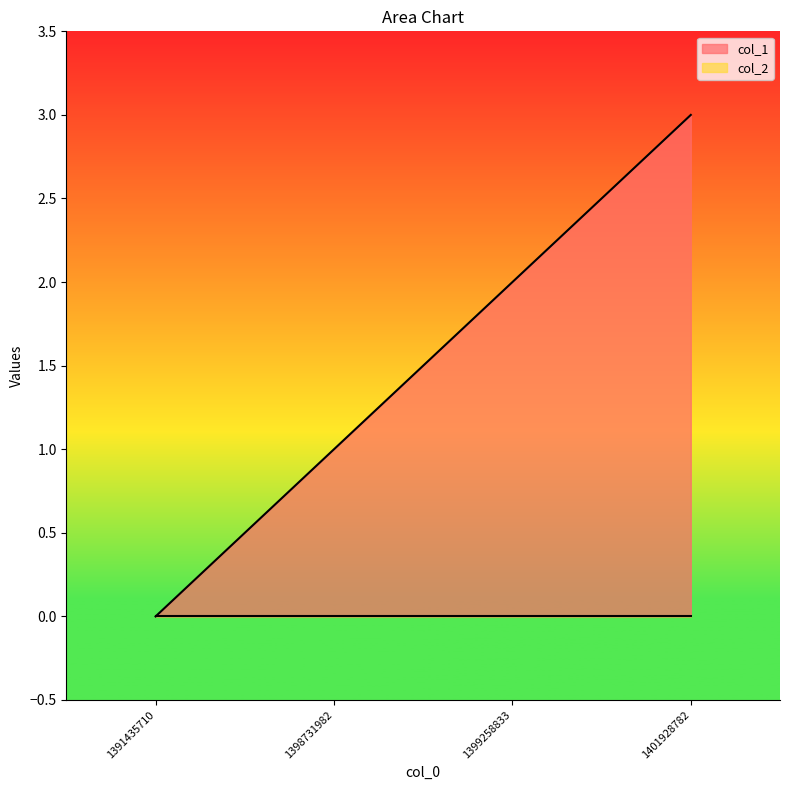

Which label corresponds to the smallest value in the chart?

1391435710